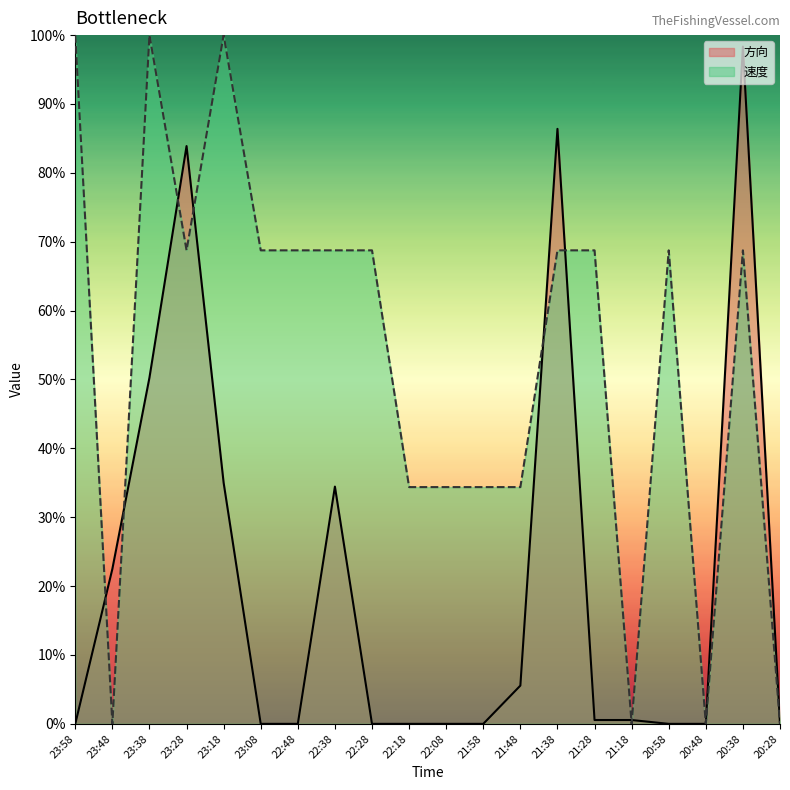

True or false: 方向 and 速度 intersect in this chart.

True